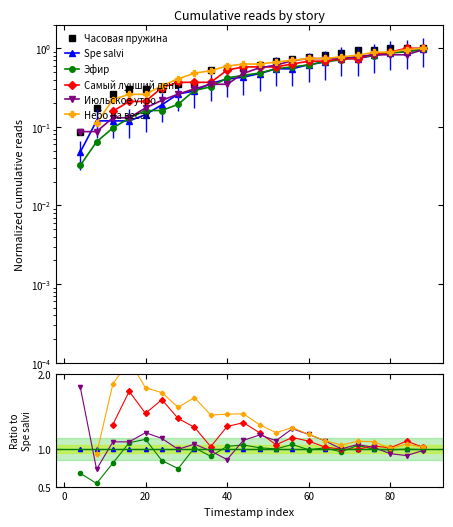

How many lines are shown in the chart?

6